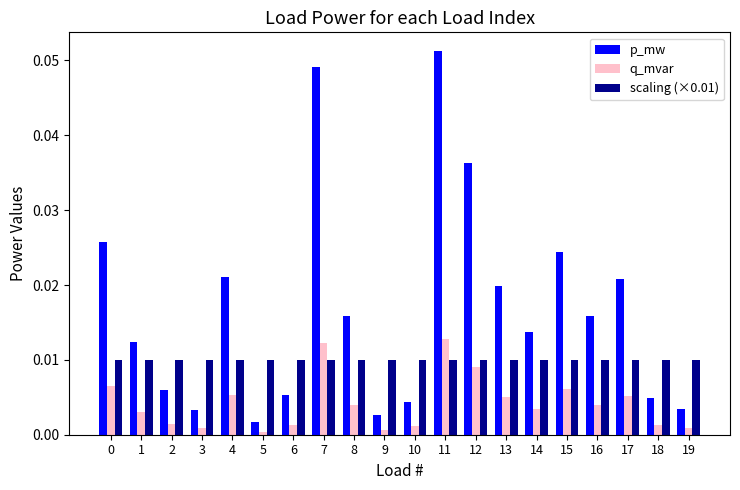

The value of scaling (×0.01) at 7 is 0.0. True or false?

True